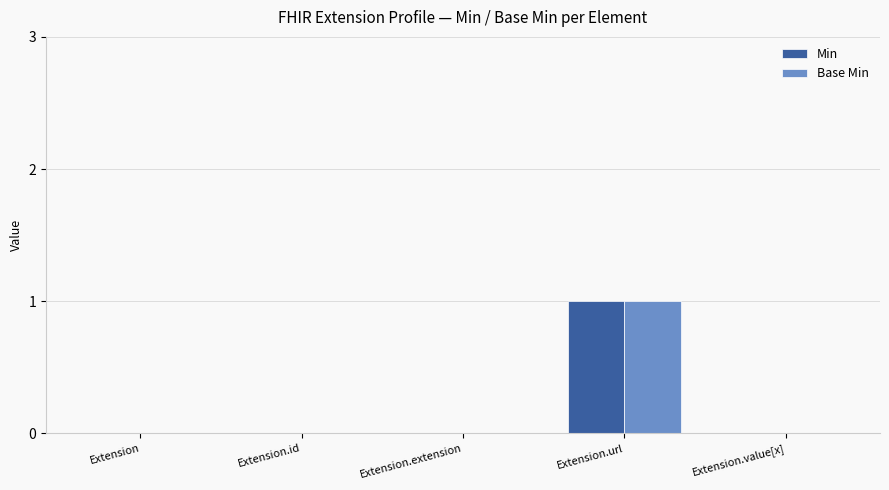

Are the bars grouped side by side (vs. stacked)?

Yes